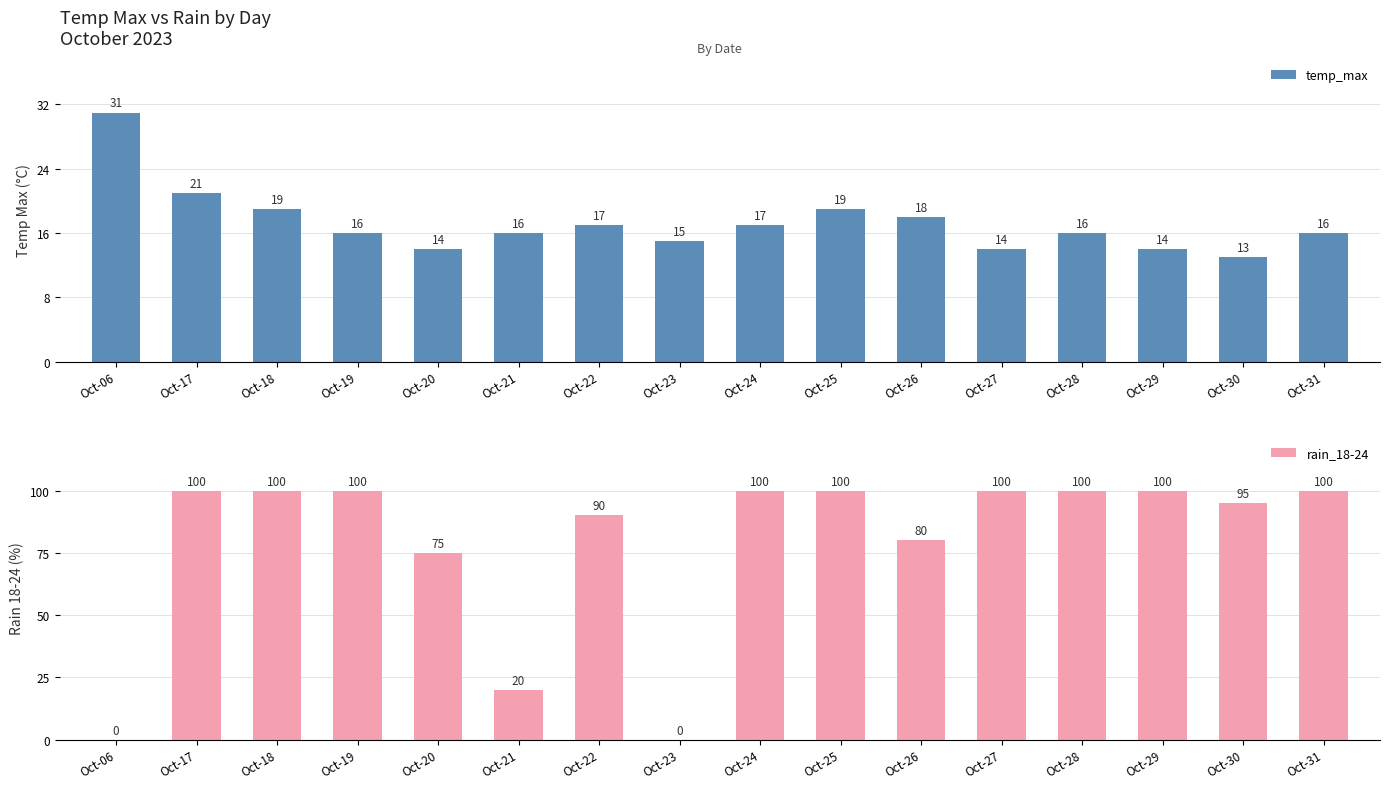

Is the value of temp_max at Oct-20 greater than the value of rain_18-24 at Oct-18?

No